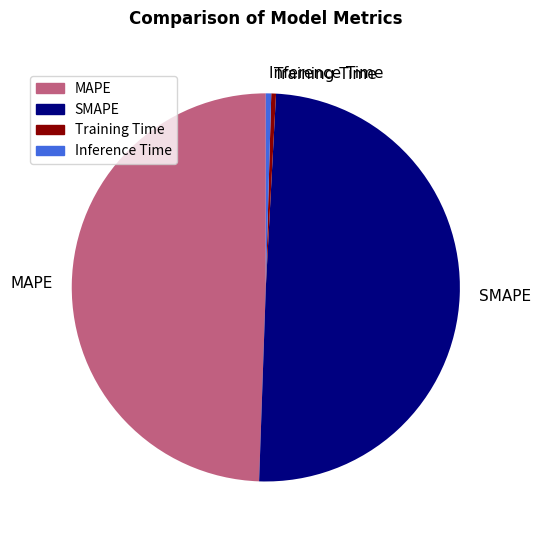

True or false: SMAPE accounts for 63% of the total.

False